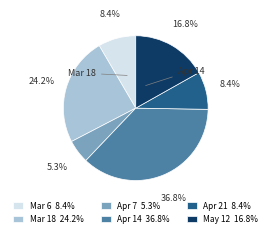

Is there a majority slice in this chart?

No